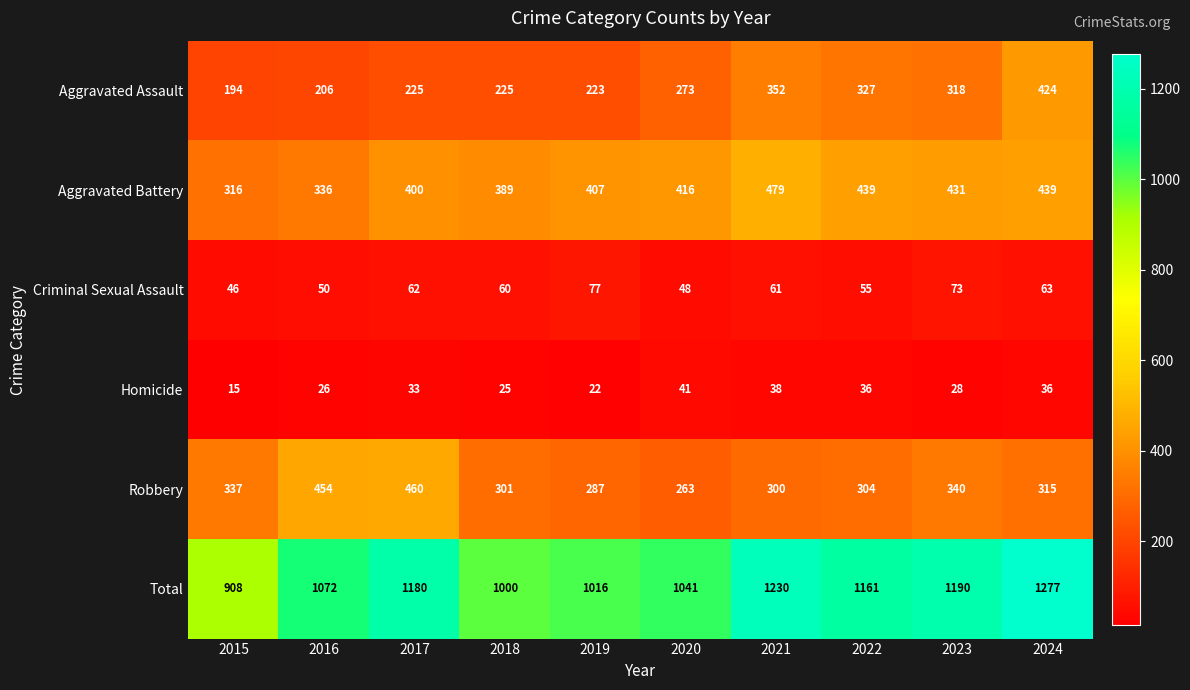

True or false: Aggravated Assault has a value of 273 at 2020.

True